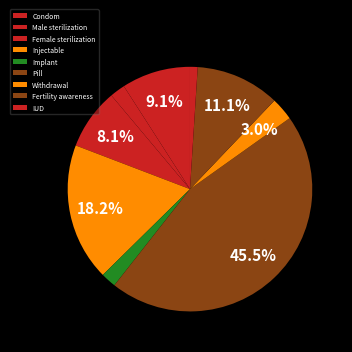

How much of the chart is everything except Fertility awareness?

88.9%